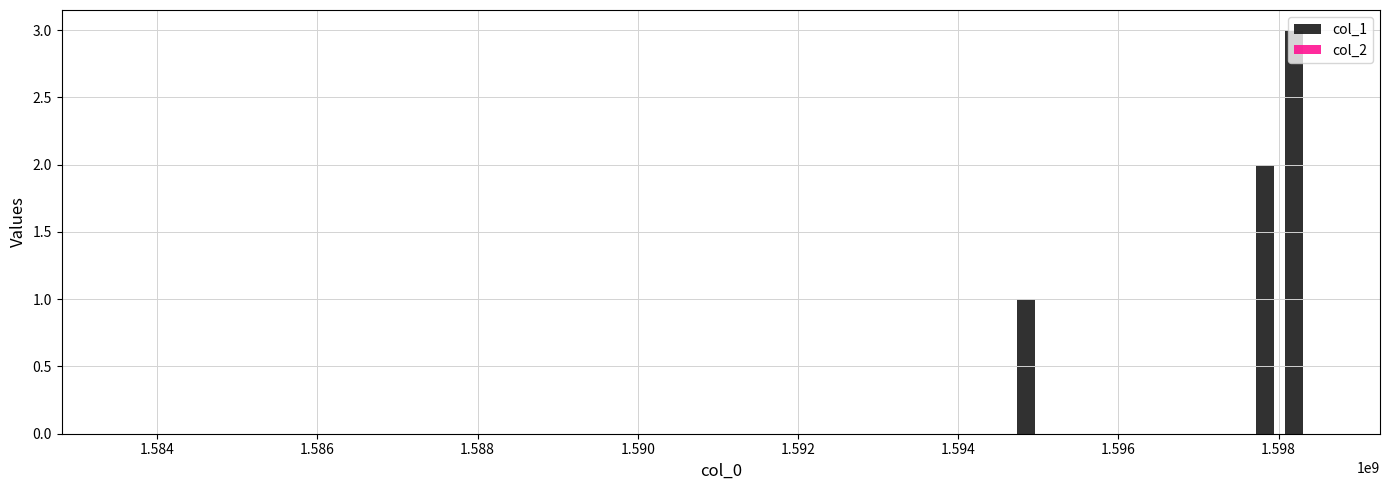

What is the greatest value displayed?

3